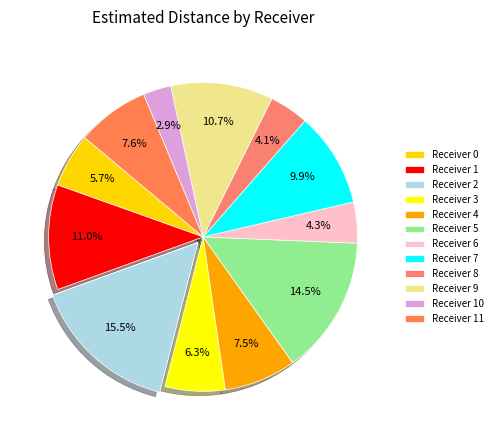

To the nearest percent, what portion does Receiver 0 represent?

6%